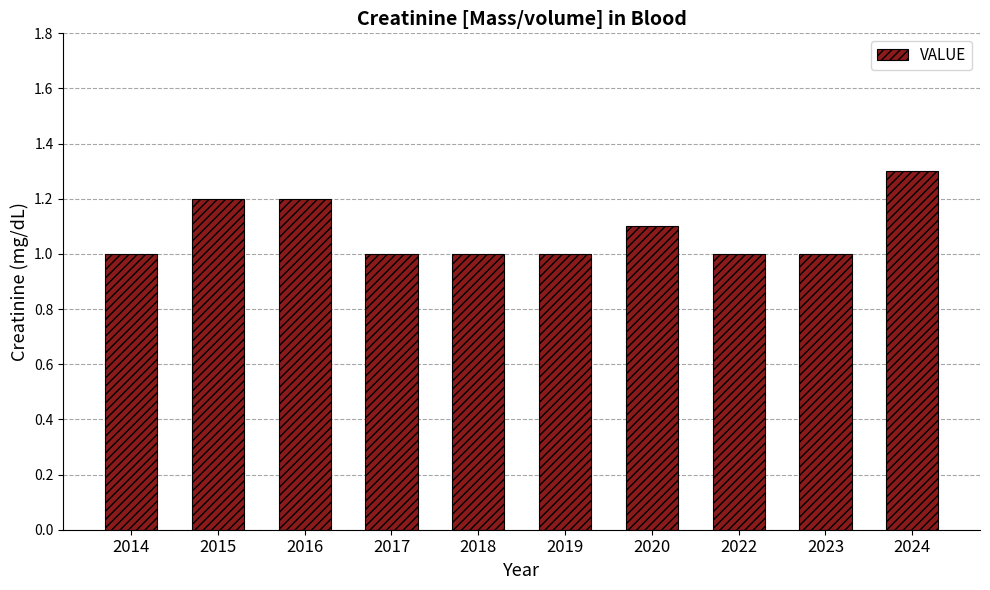

What is the difference between the values at 2024 and 2019?

0.3